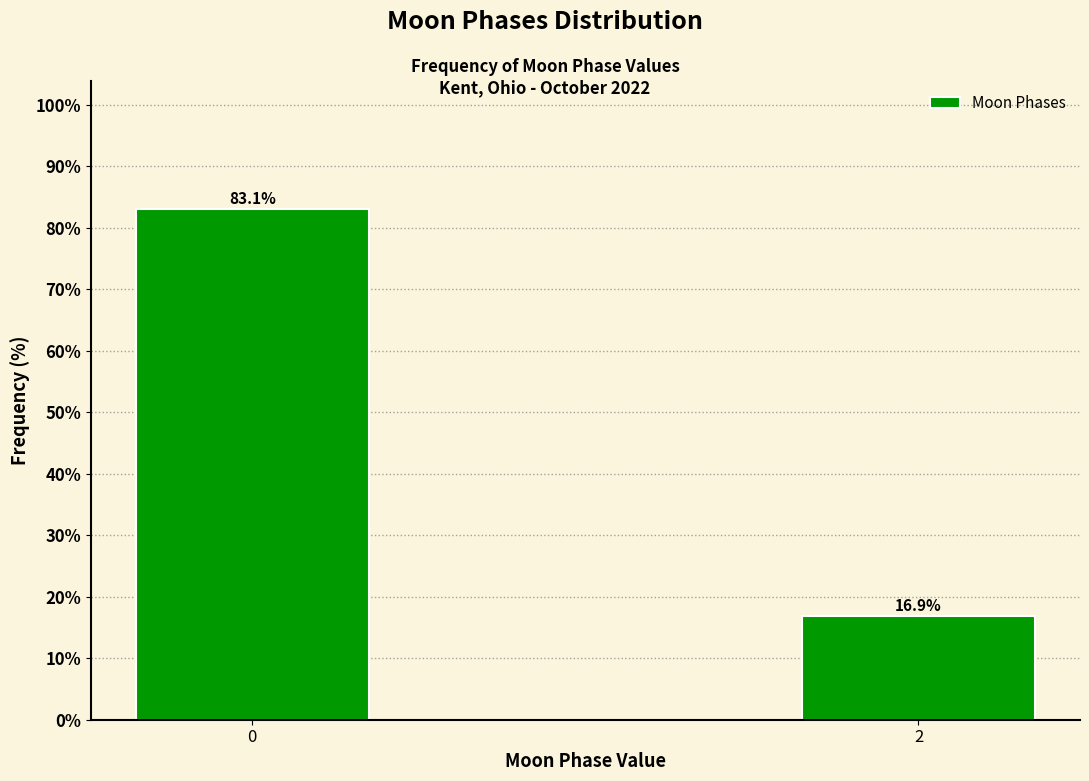

Reading right to left, list all the values displayed in this chart.

2=16.9	0=83.1